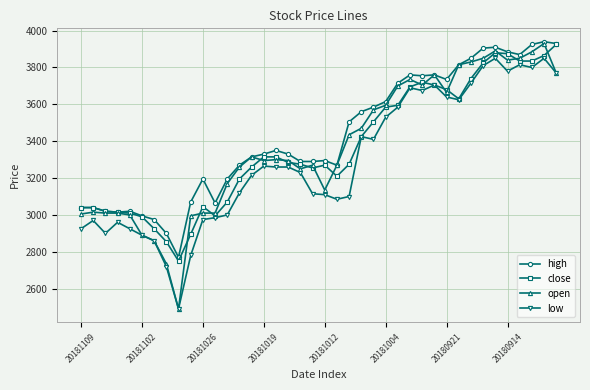

True or false: high and low intersect in this chart.

False